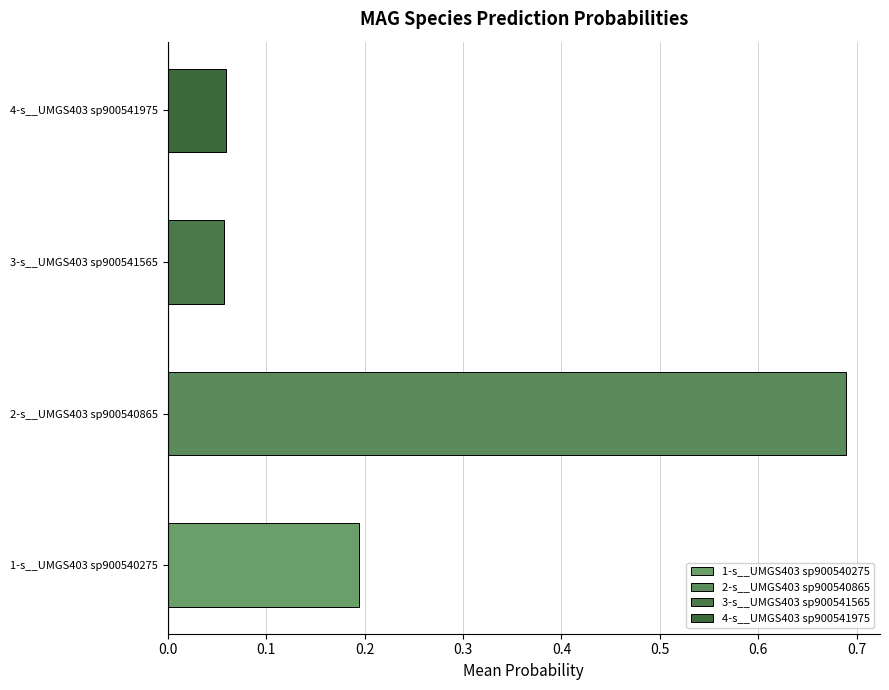

Which series has the largest total across all categories?

2-s__UMGS403 sp900540865